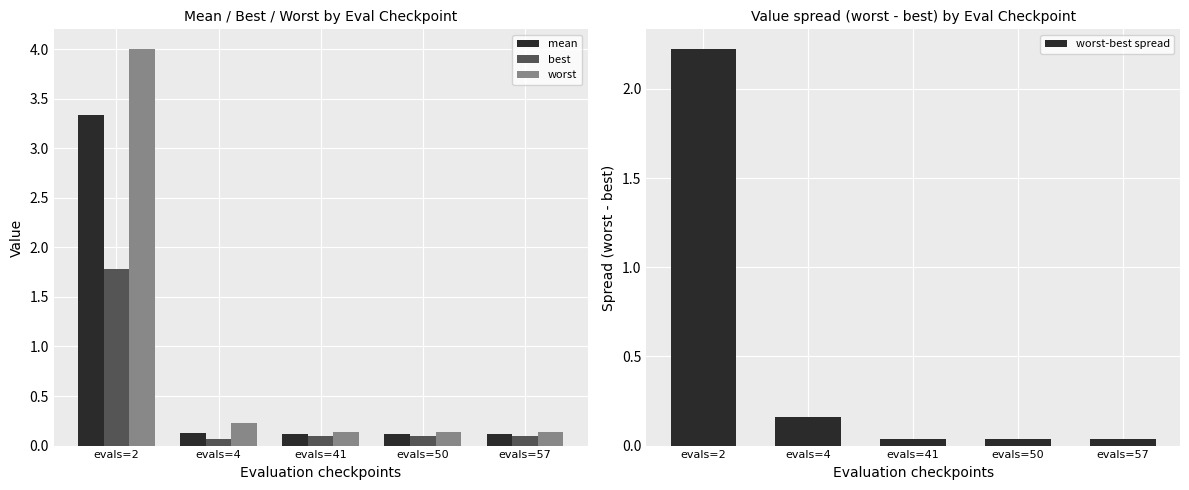

What is the difference between the maximum and minimum values in the best series?

1.7